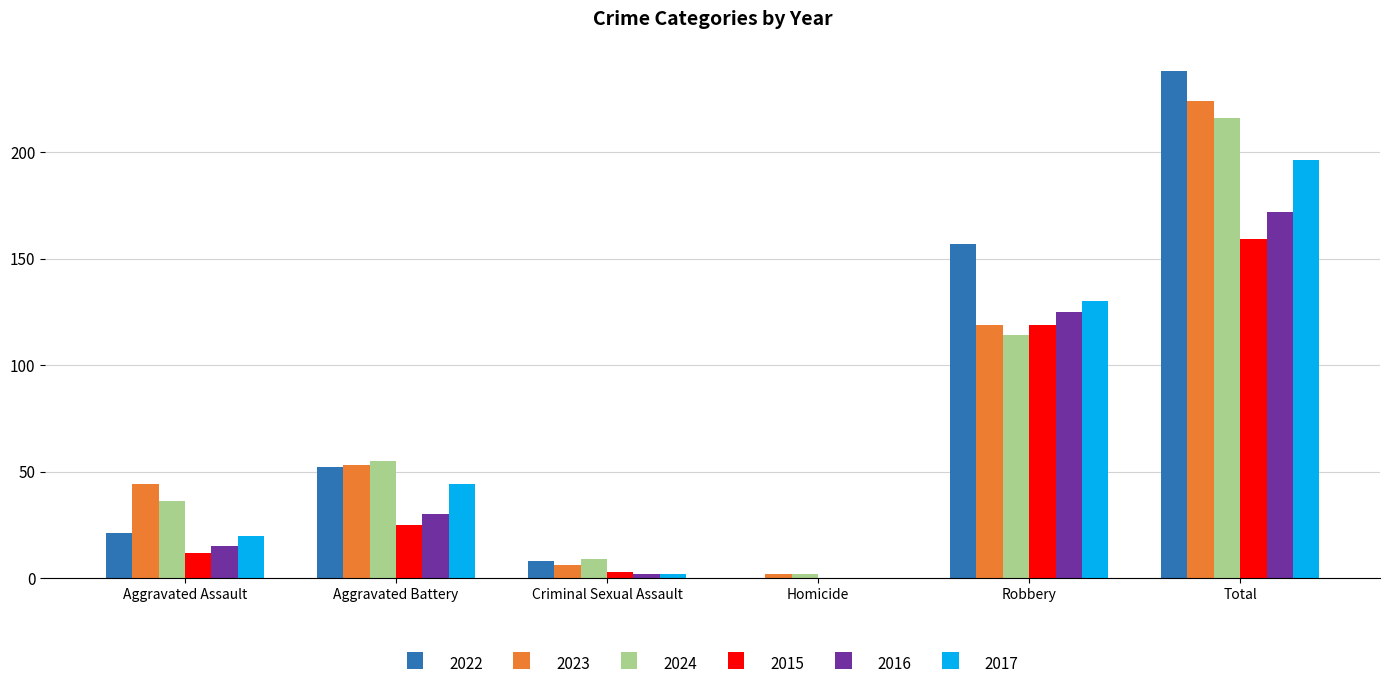

Reading right to left, what are all the values shown in this chart?

2022: 238	157	0	8	52	21
2023: 224	119	2	6	53	44
2024: 216	114	2	9	55	36
2015: 159	119	0	3	25	12
2016: 172	125	0	2	30	15
2017: 196	130	0	2	44	20